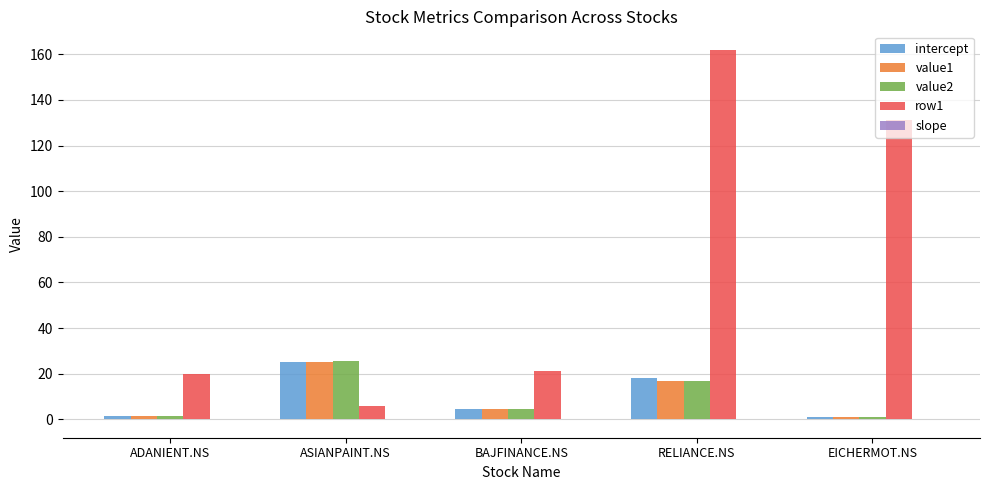

How many categories are shown in the chart?

5